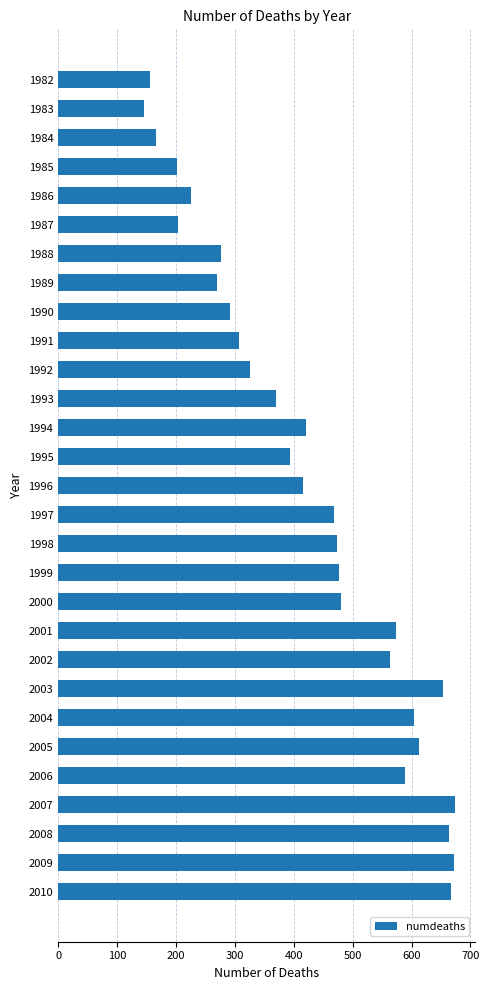

How many data points does each series have?

29